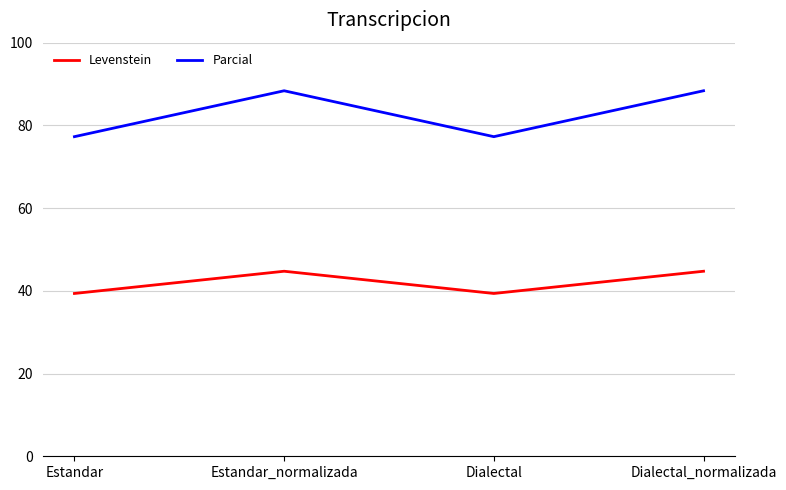

What is the difference between the Levenstein values at Dialectal and Estandar_normalizada?

5.4